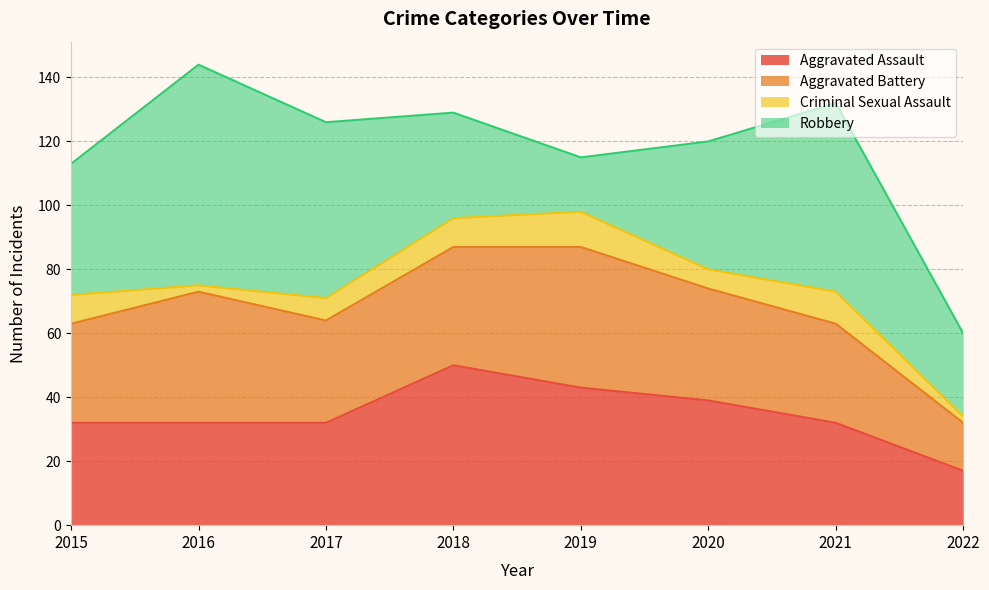

What are all the series names shown in the legend?

Aggravated Assault, Aggravated Battery, Criminal Sexual Assault, Robbery